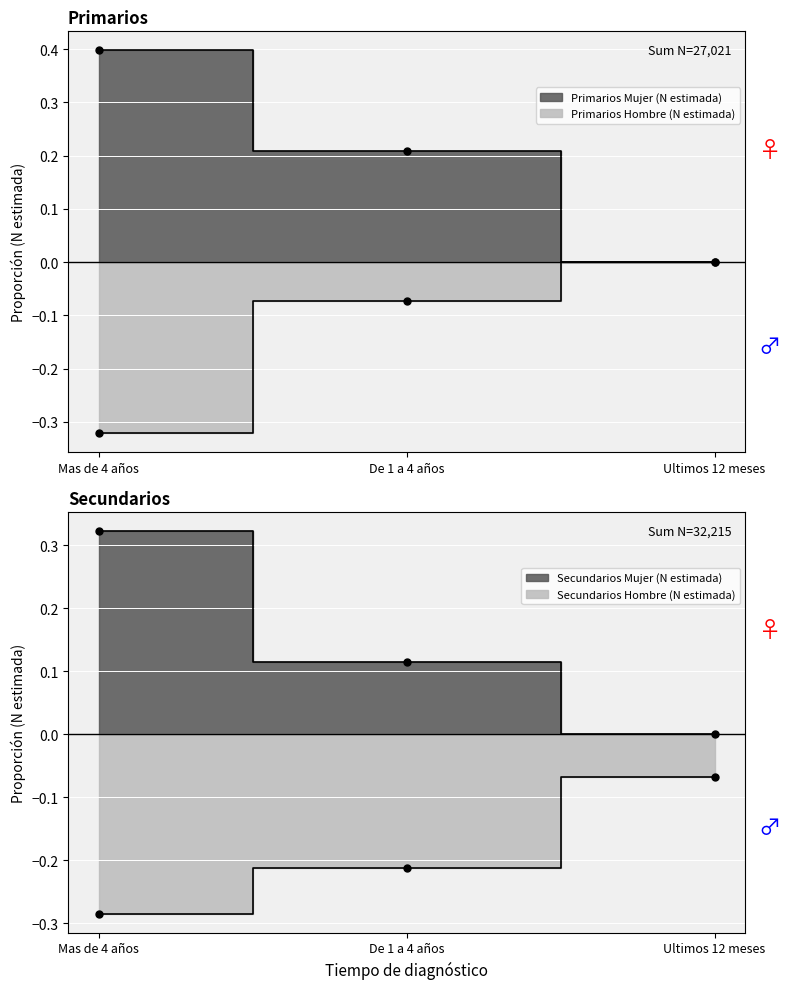

Is it true that Primarios Mujer (N estimada) equals 0.1 at De 1 a 4 años?

False